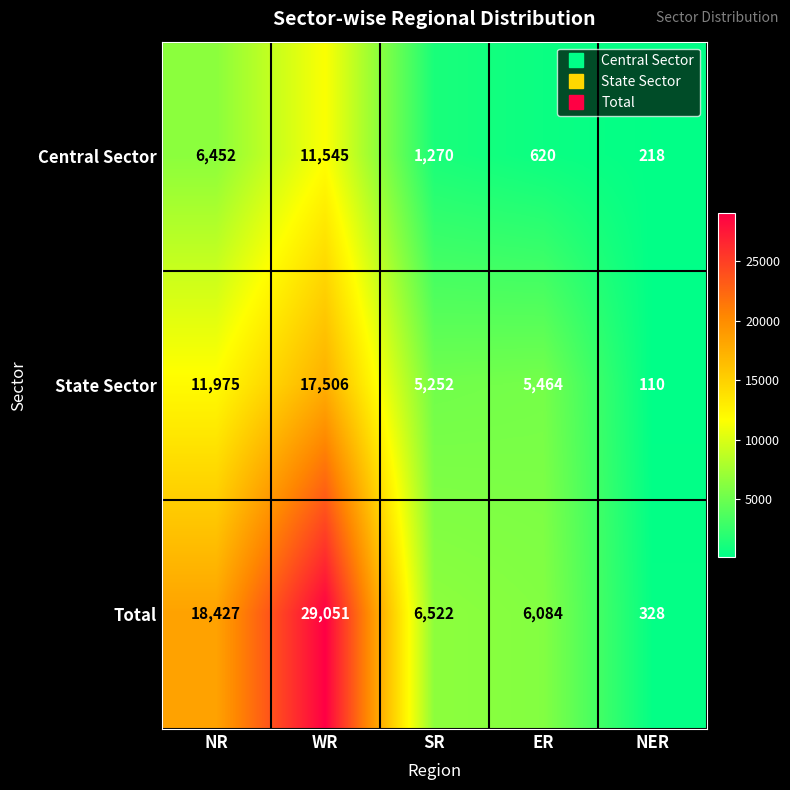

List the series in order of their overall mean, highest first.

Total, State Sector, Central Sector